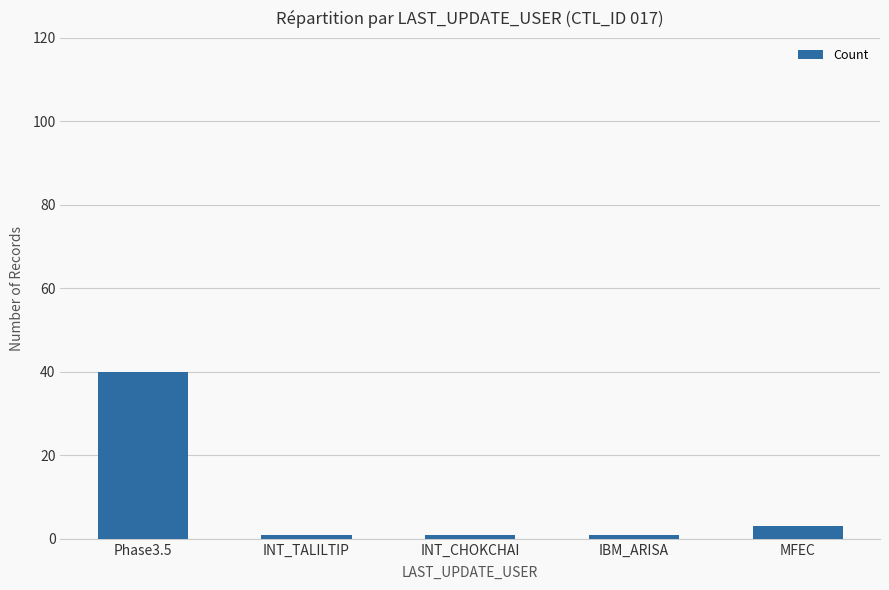

Which has a higher value, INT_CHOKCHAI or Phase3.5?

Phase3.5